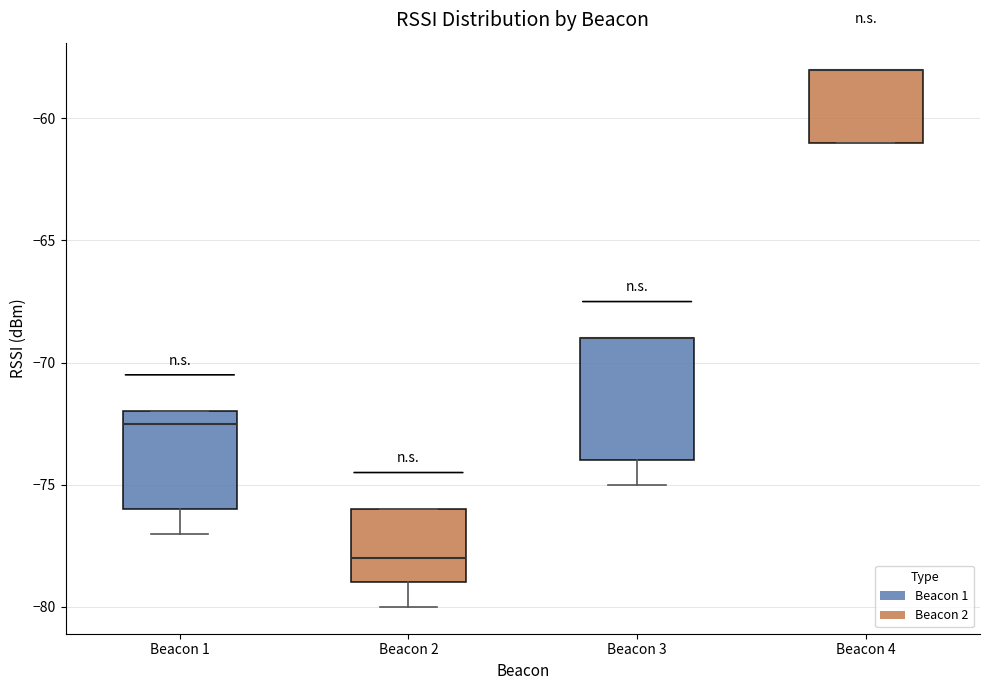

Reading left to right, transcribe this box plot: for each box, give where its median line is, the range the box spans, and where its two whiskers end, as read against the y-axis. The values are not printed on the chart, so give them approximately, as read against the axis.

Beacon 1: median -72.5, box -76.0 to -72.0, whiskers -77.0 to -72.0
Beacon 2: median -78.0, box -79.0 to -76.0, whiskers -80.0 to -76.0
Beacon 3: median -69.0 (drawn on the box's upper edge), box -74.0 to -69.0, whiskers -75.0 to -69.0
Beacon 4: median -58.0 (drawn on the box's upper edge), box -61.0 to -58.0, whiskers -61.0 to -58.0